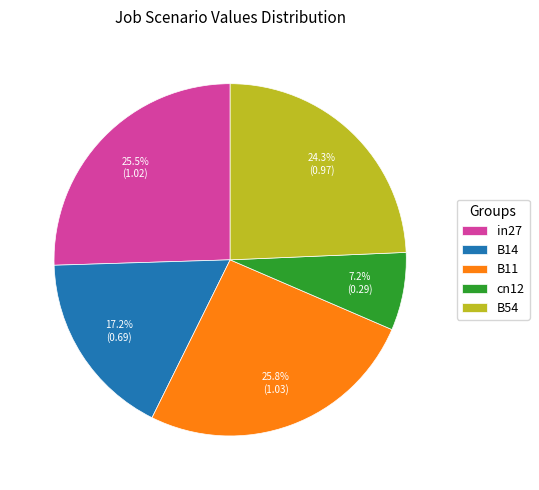

Which slice is the smallest?

cn12